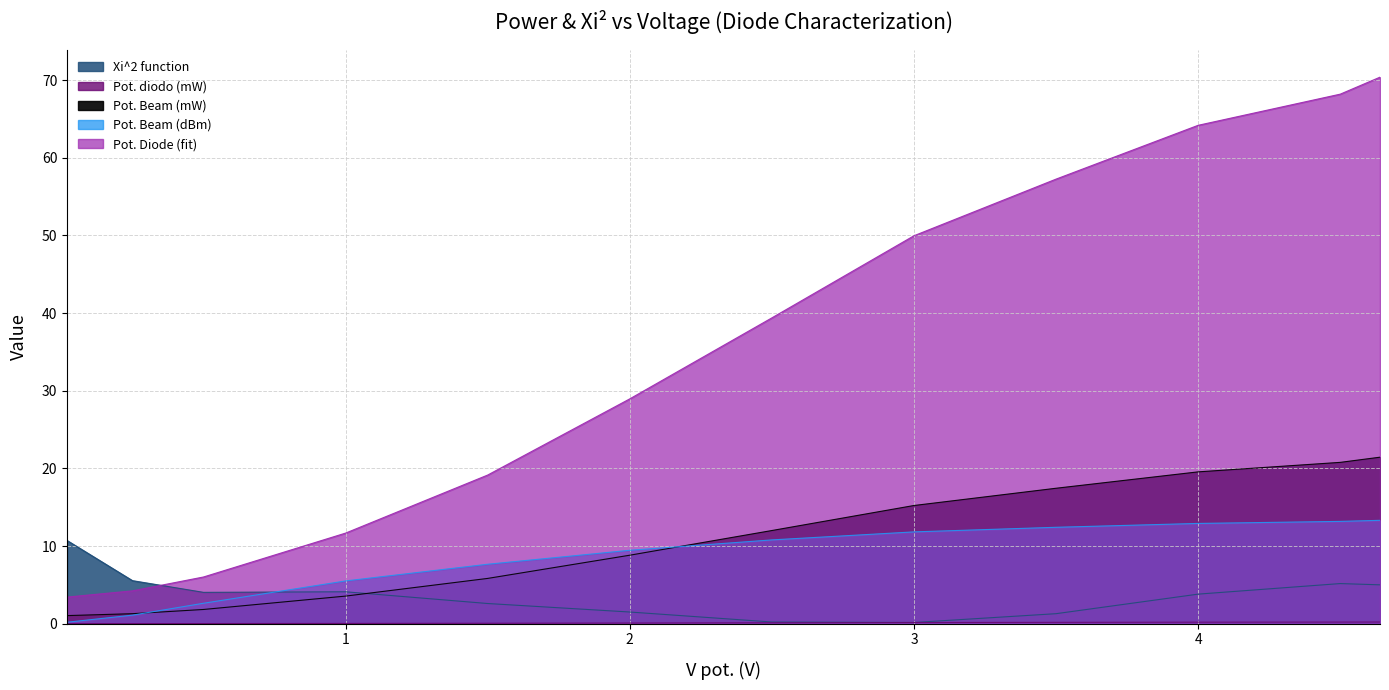

True or false: Pot. Diode (fit) and Pot. Beam (mW) cross at least once.

False